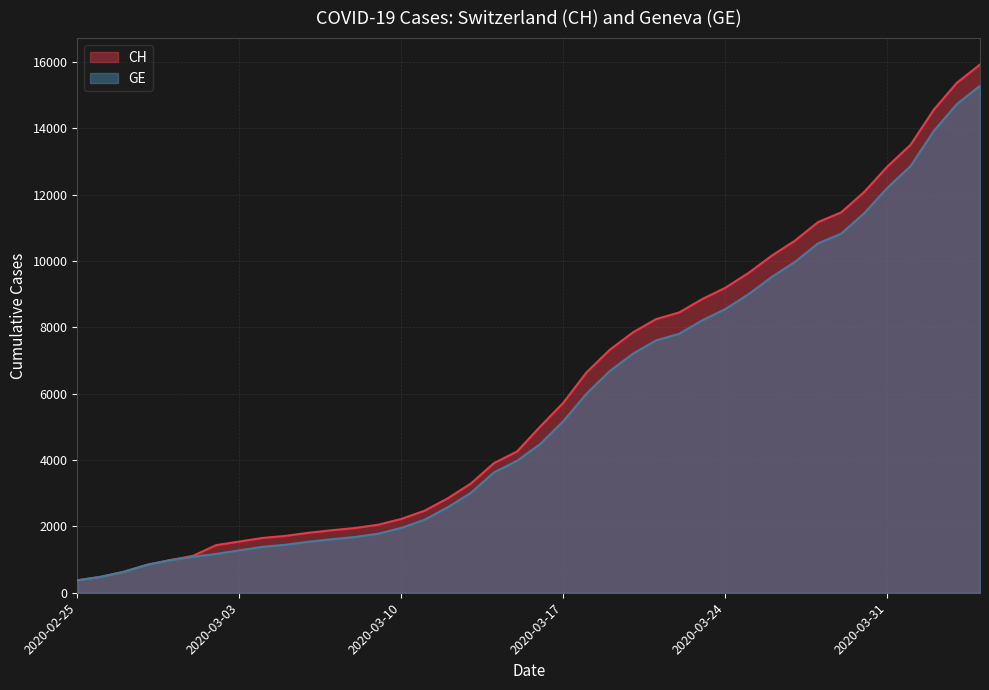

What is the lowest value of the CH series?

375